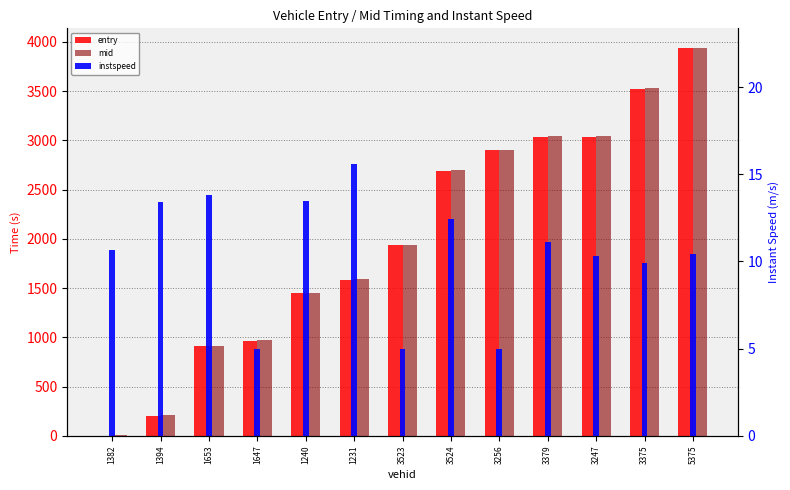

What is the difference between the instspeed values at 5375 and 1653?

3.4